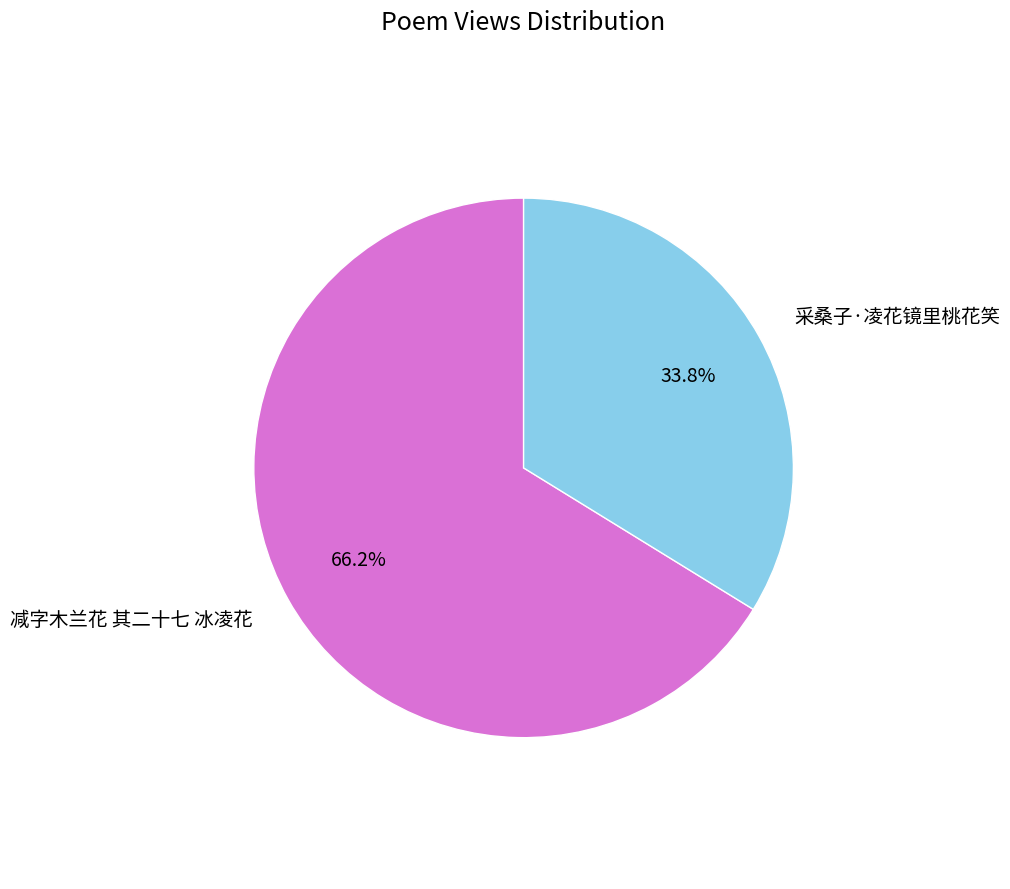

Is there a majority slice in this chart?

Yes